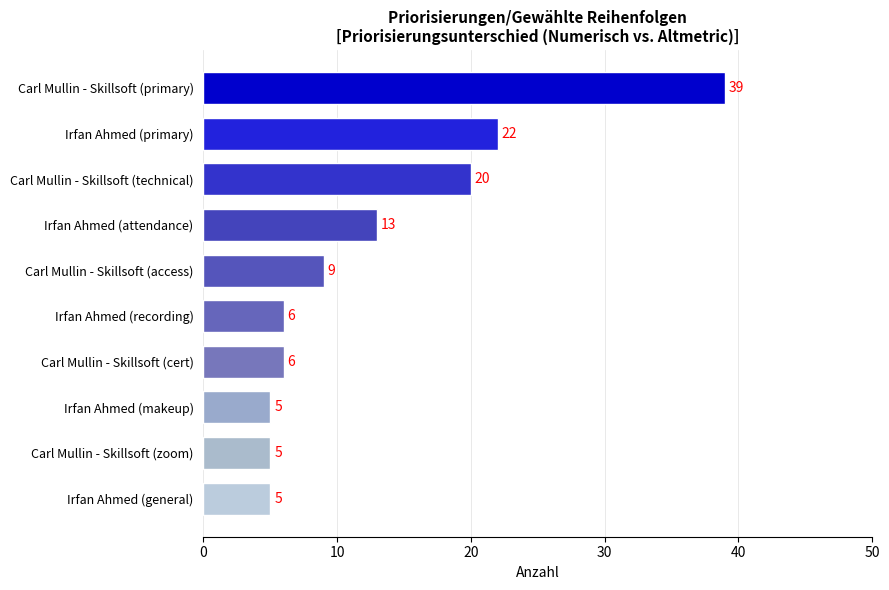

What is the change in value from Carl Mullin - Skillsoft (access) to Irfan Ahmed (general)?

-4